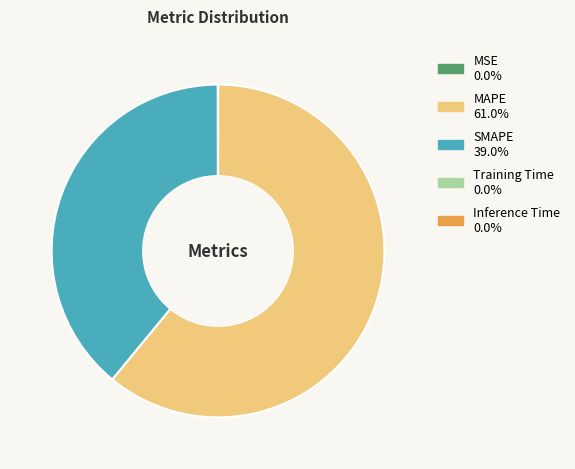

Which slice represents more than half of the pie?

MAPE